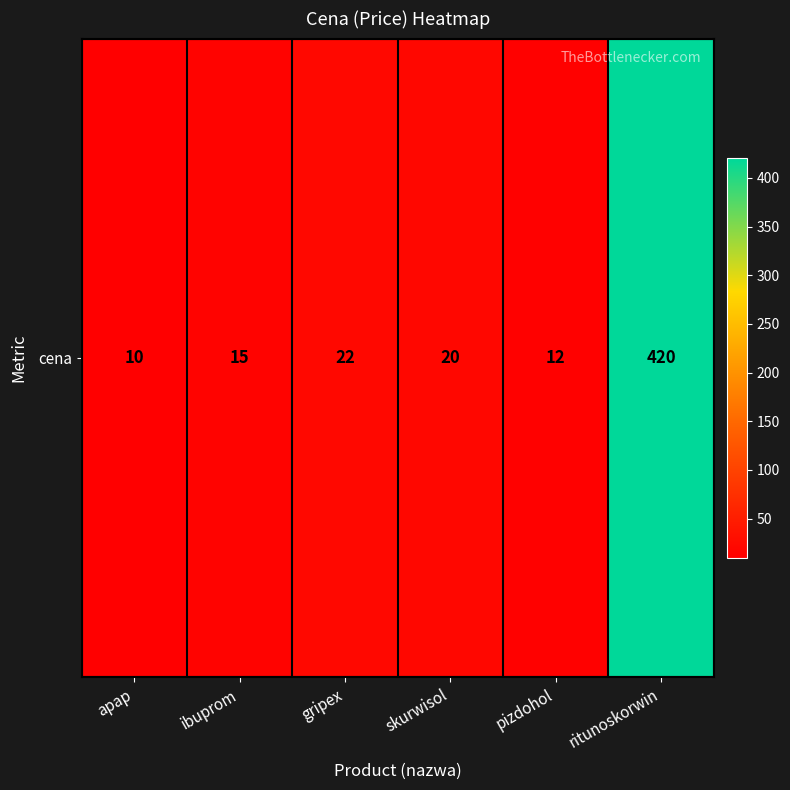

Is it true that the value at ritunoskorwin is 420?

True